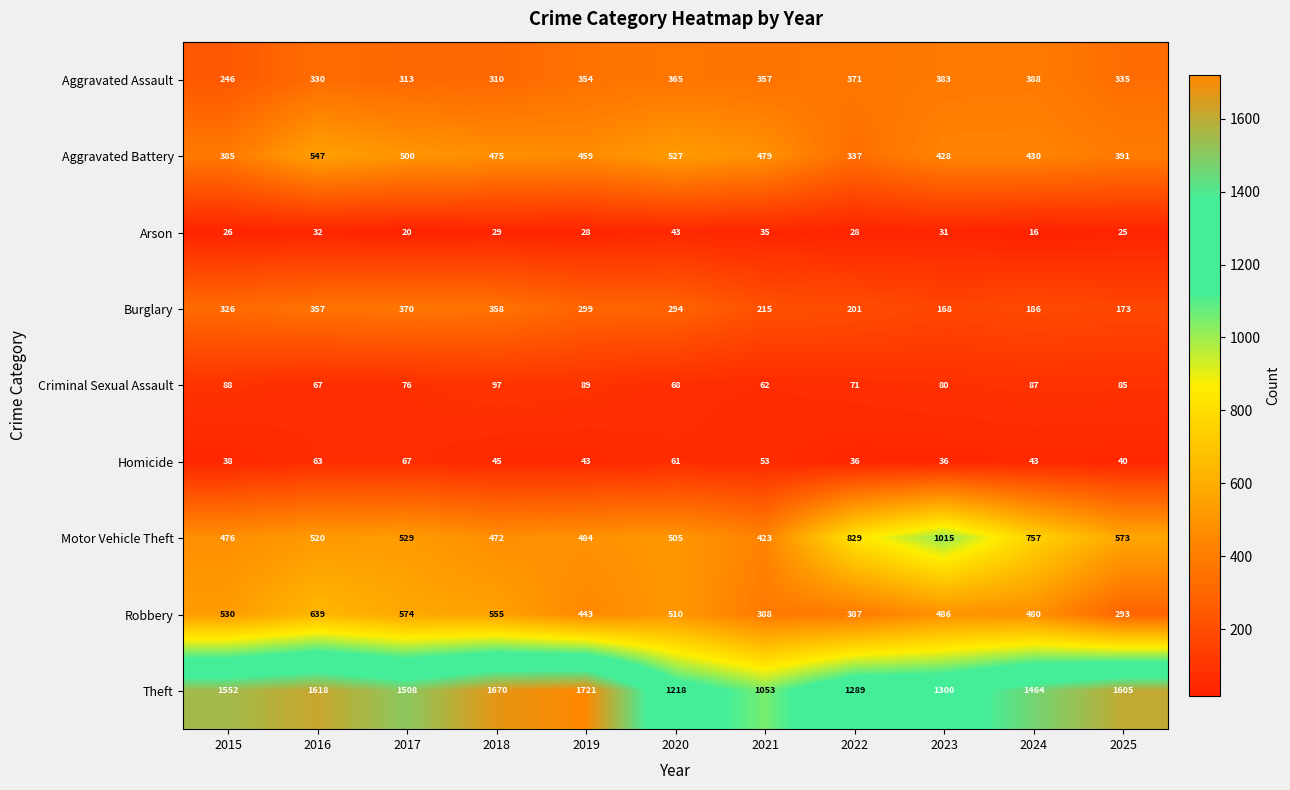

At how many categories does at least one series exceed 1296?

8